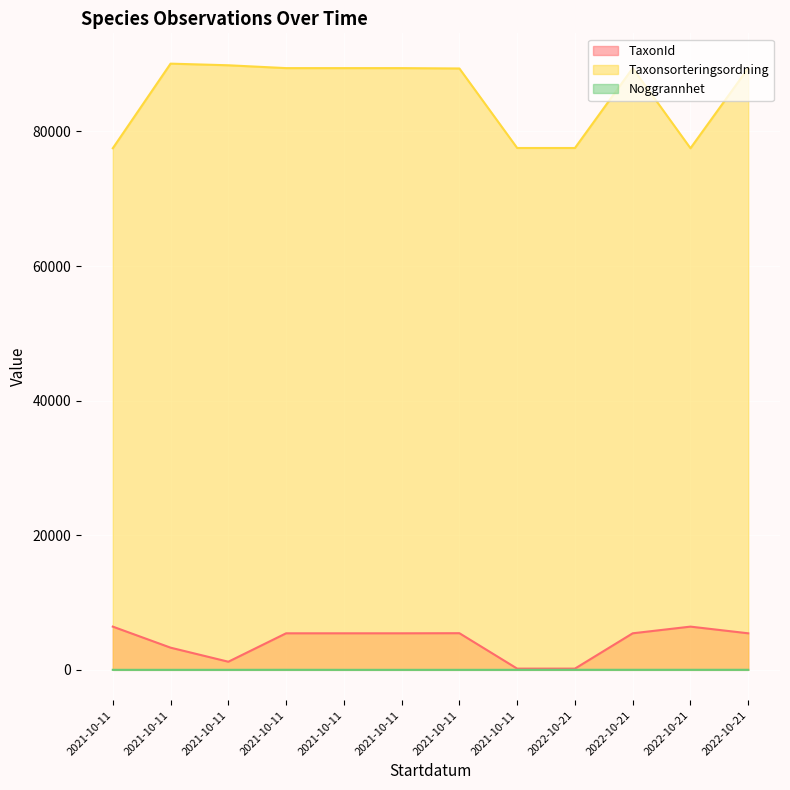

Between 2021-10-11 and 2021-10-11, which series saw the biggest shift?

TaxonId